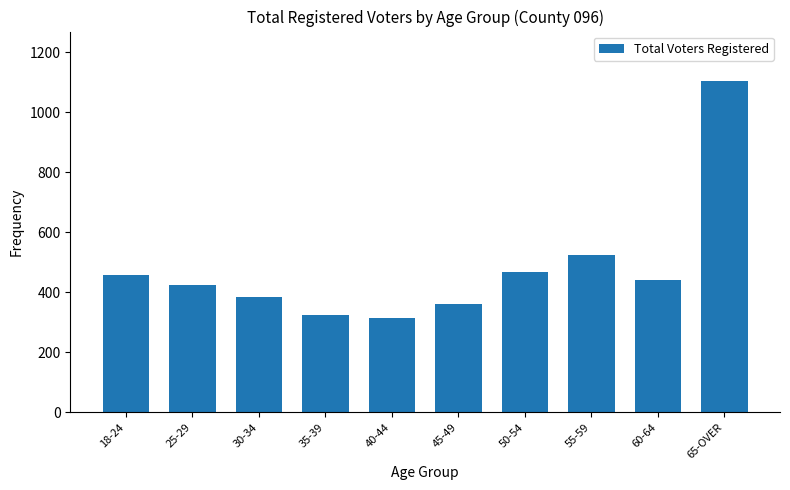

Reading left to right, list all the values displayed in this chart.

18-24=458	25-29=424	30-34=386	35-39=326	40-44=313	45-49=360	50-54=467	55-59=524	60-64=442	65-OVER=1104